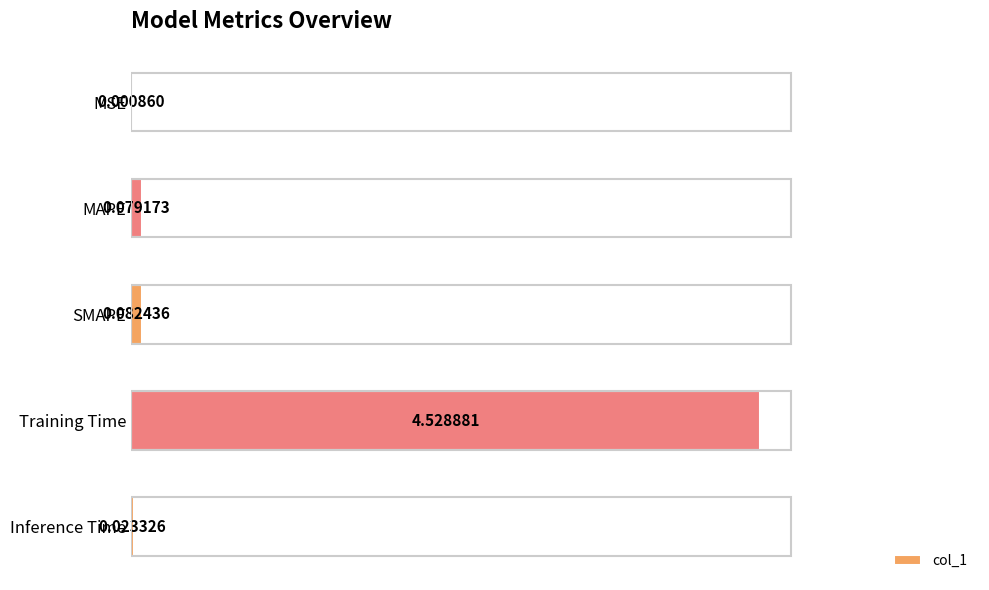

What is the change in value from Training Time to Inference Time?

-4.5